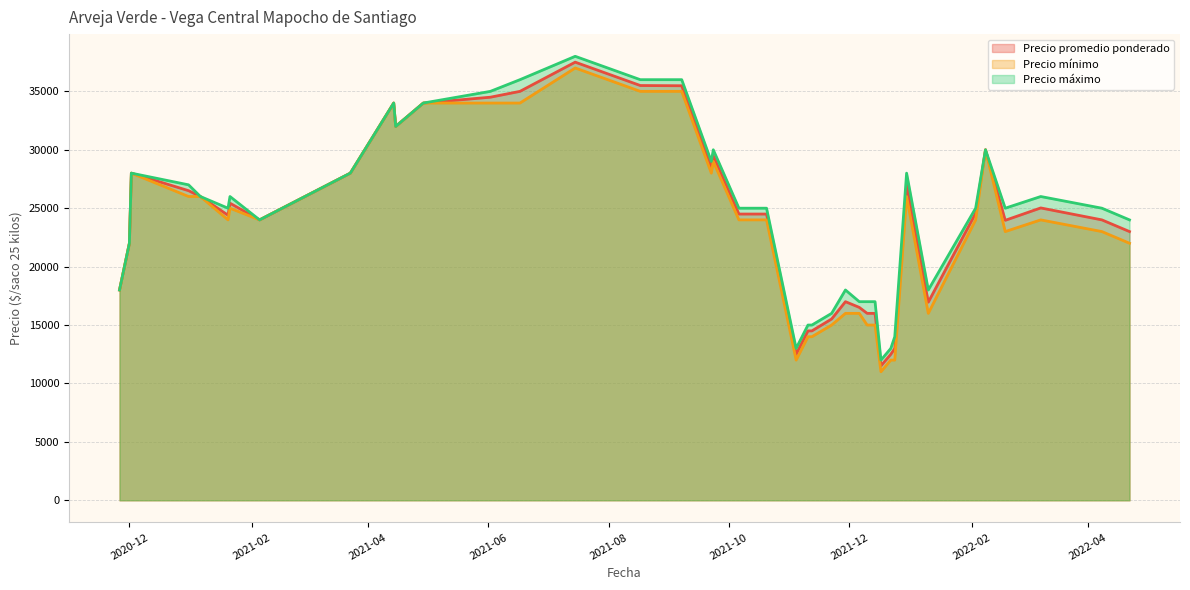

What is the difference between the maximum and minimum values in the Precio promedio ponderado series?

25988